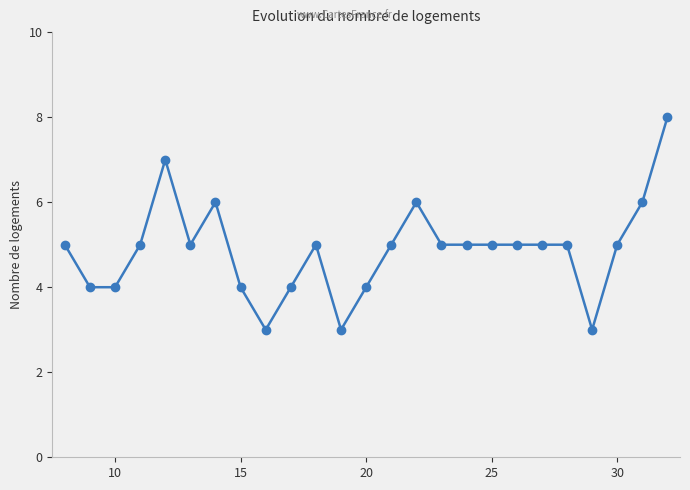

True or false: there are more than 1 points higher than both neighbors.

True